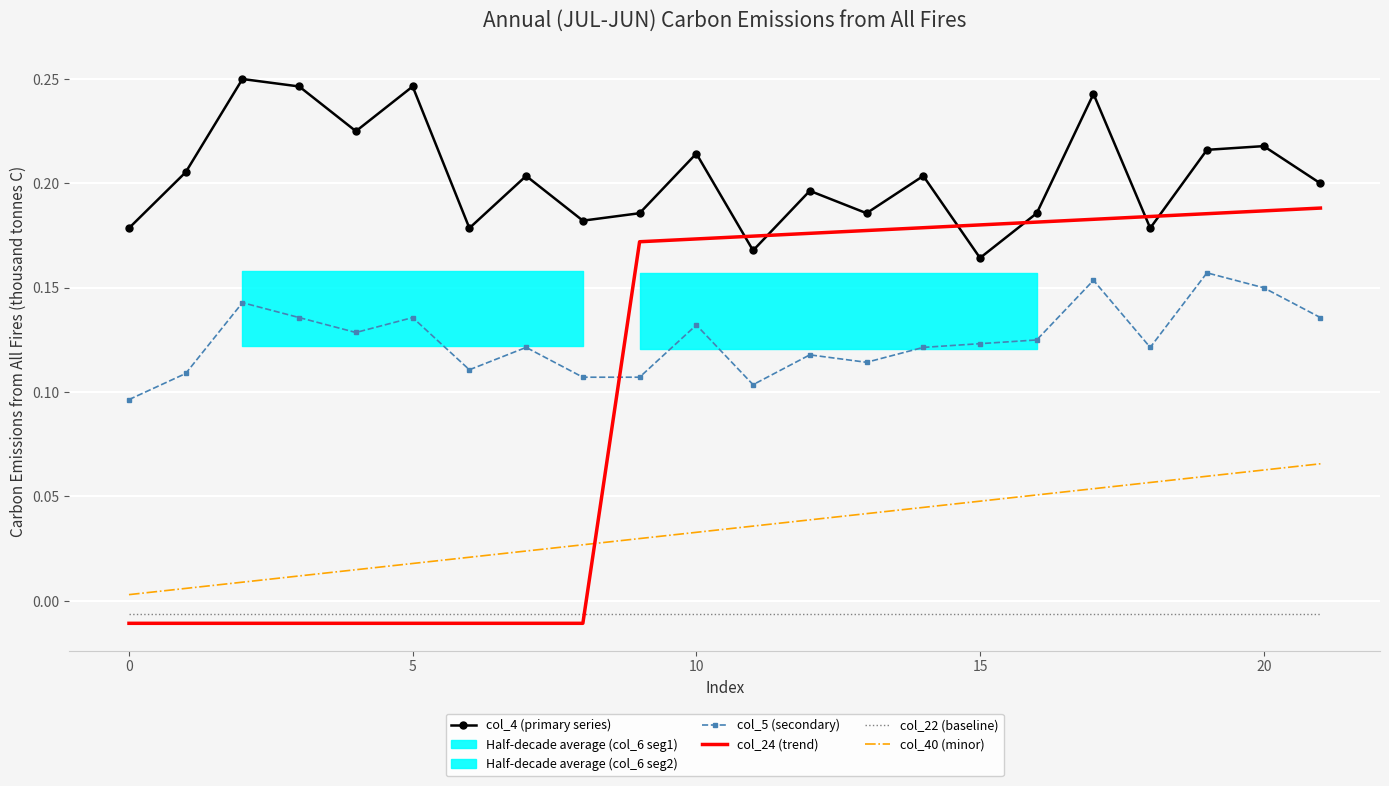

True or false: col_40 (minor) and col_22 (baseline) cross at least once.

False